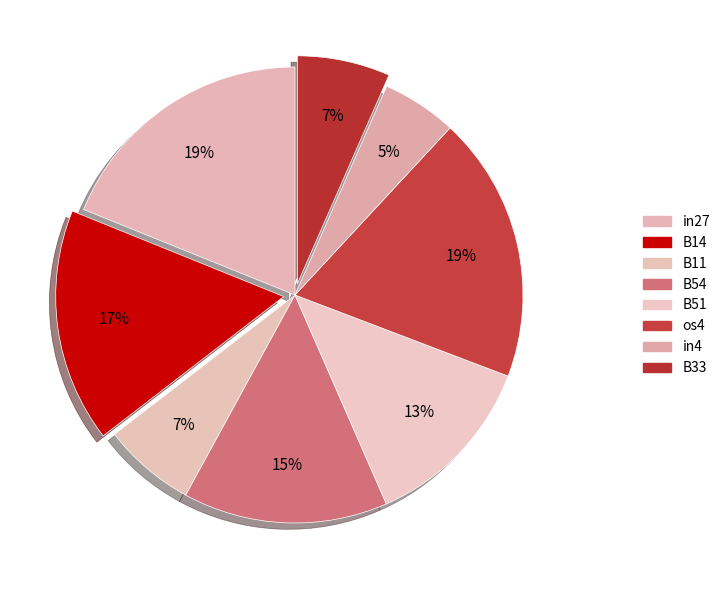

Between B54 and B11, which is larger?

B54